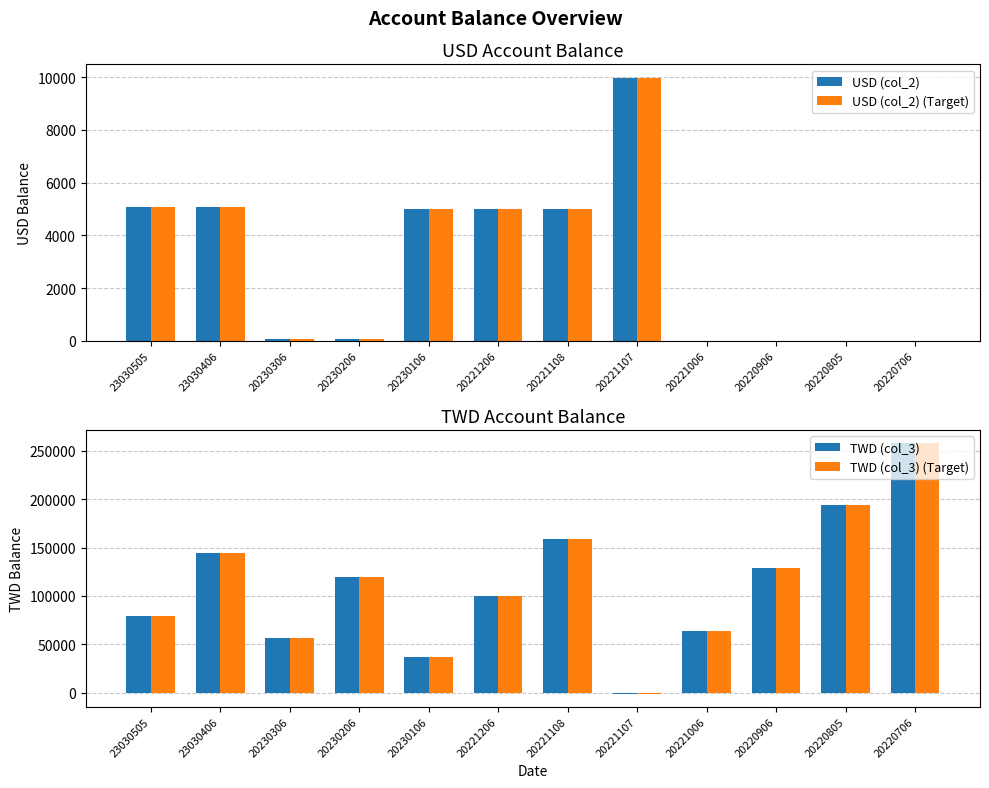

Does the chart contain any negative values?

Yes